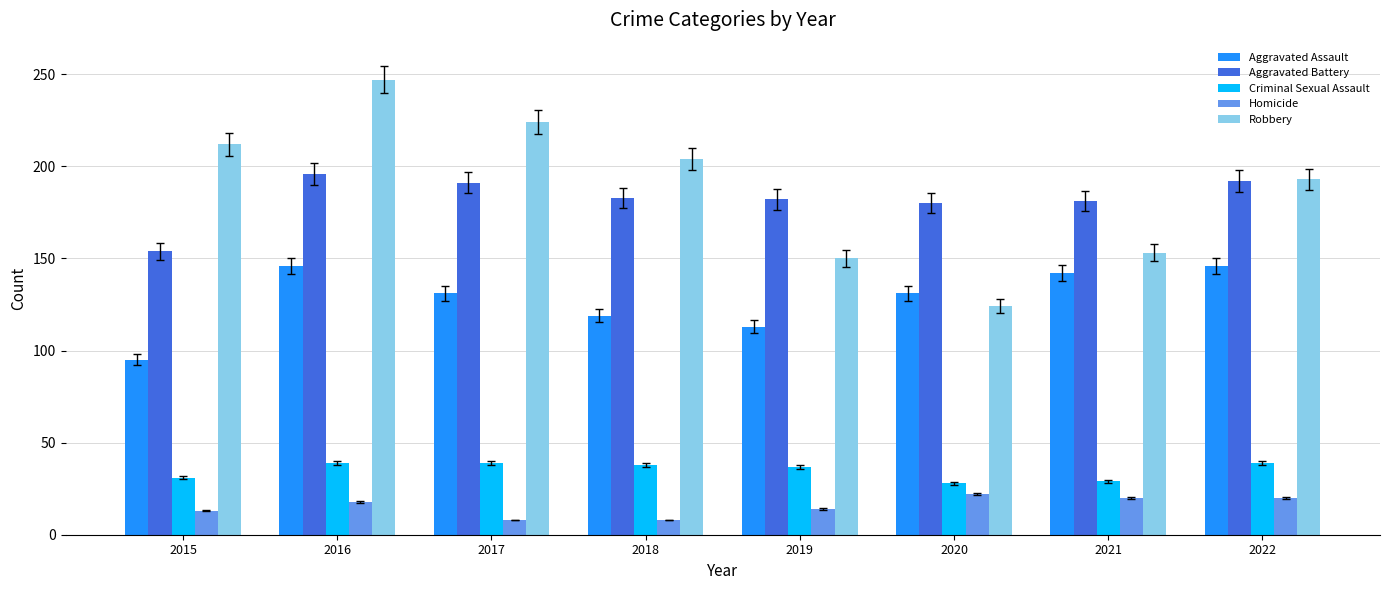

At which category is the sum across all series the highest?

2016